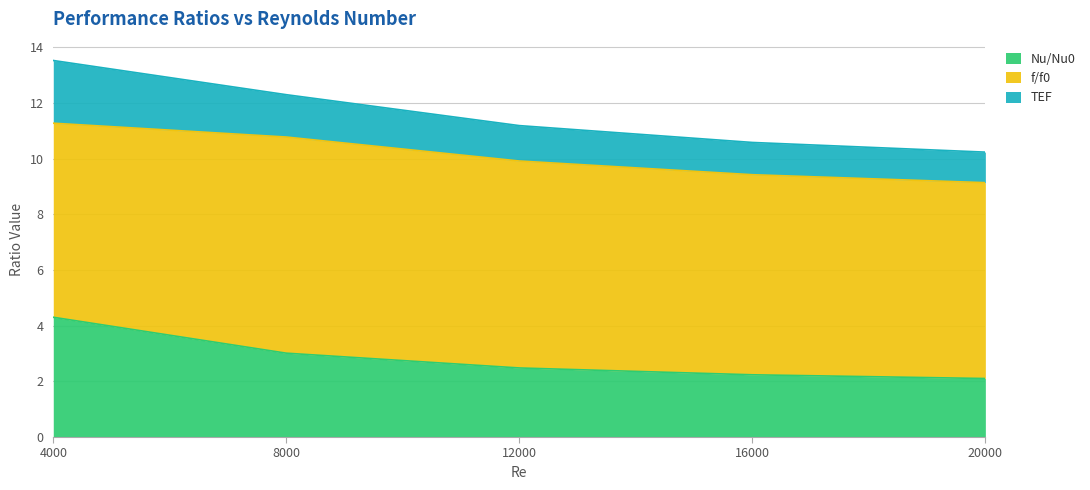

Which category has the highest value in the TEF series?

4000